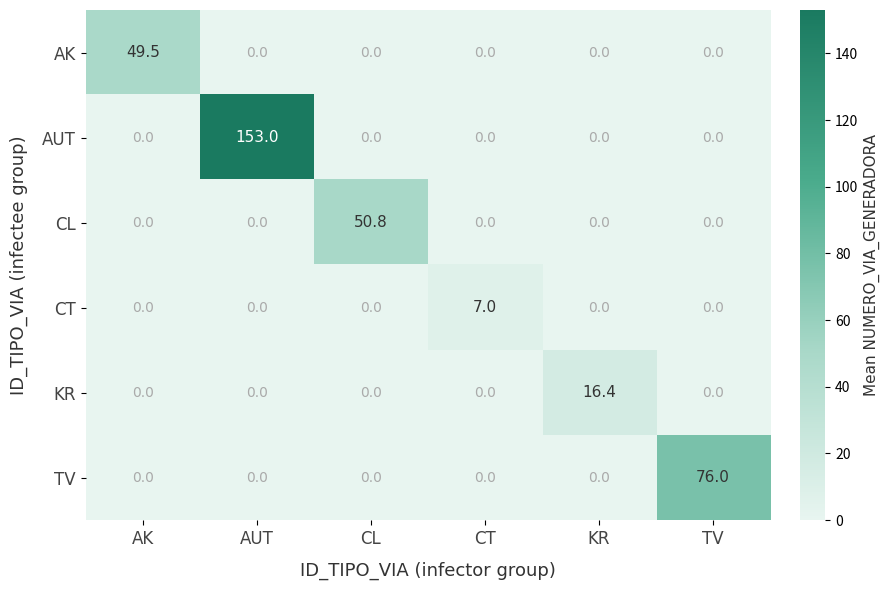

How many CT values are between 0 and 1?

5